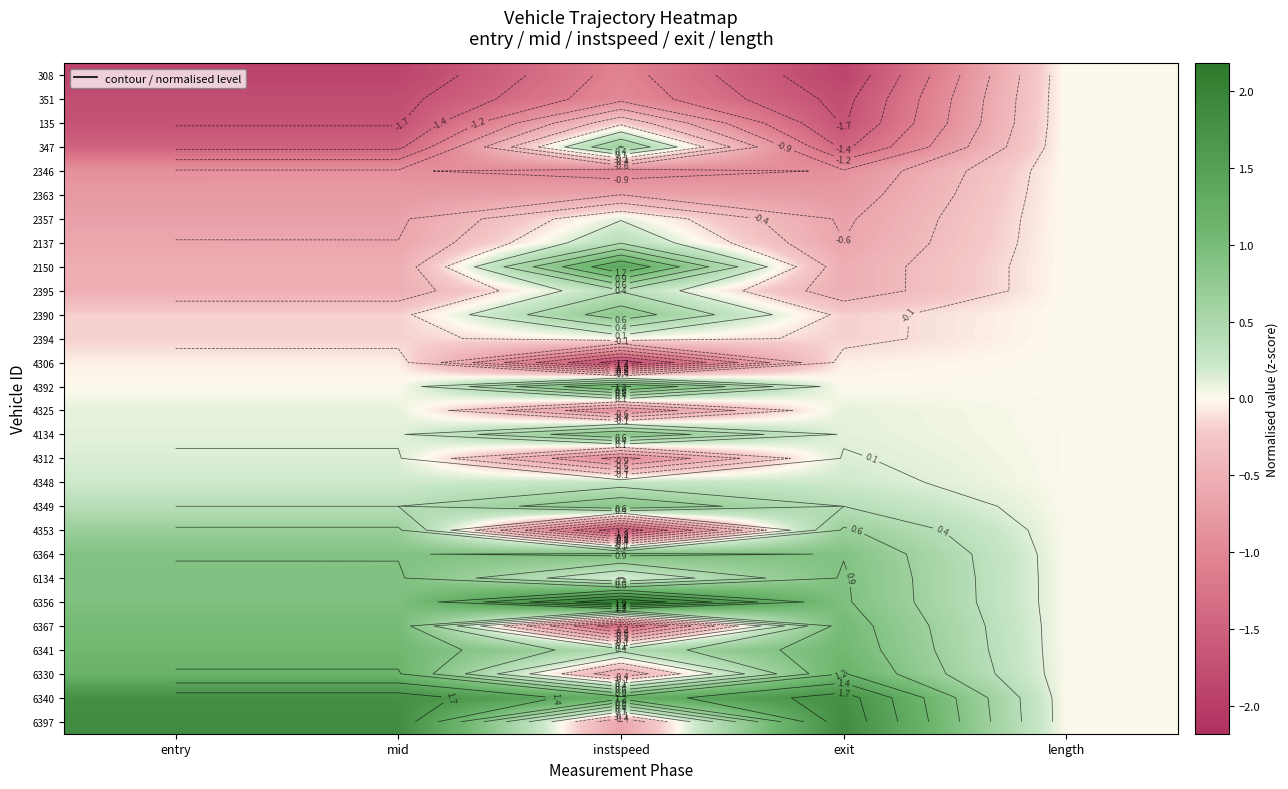

List the series in order of their peak value, lowest first.

308, 351, 135, 2346, 2363, 2394, 4306, 4325, 2357, 4312, 4348, 2395, 2137, 347, 4353, 2390, 4349, 4134, 6134, 6364, 6367, 6341, 6330, 4392, 2150, 6340, 6397, 6356